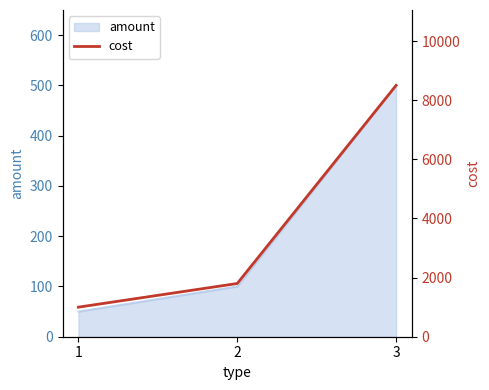

Which has a higher value, 1 or 3?

3